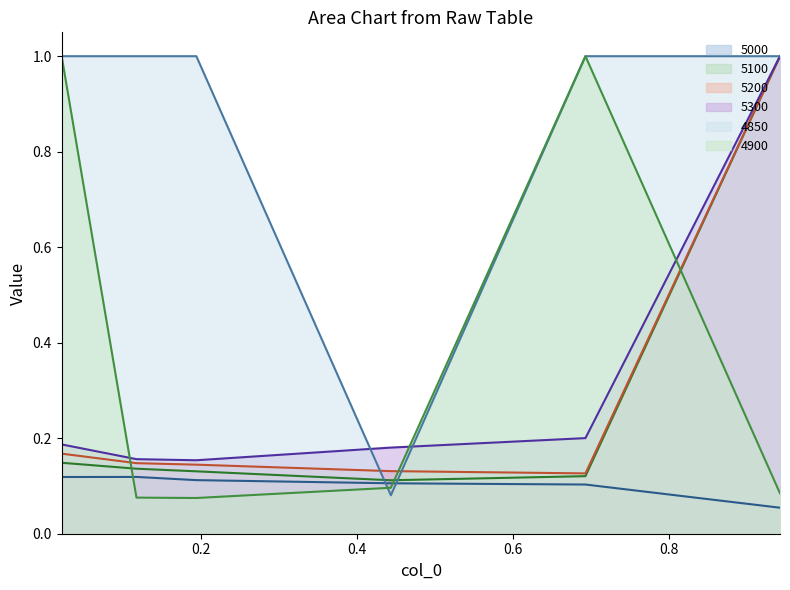

How many interior local valleys does the 5200 series have?

1